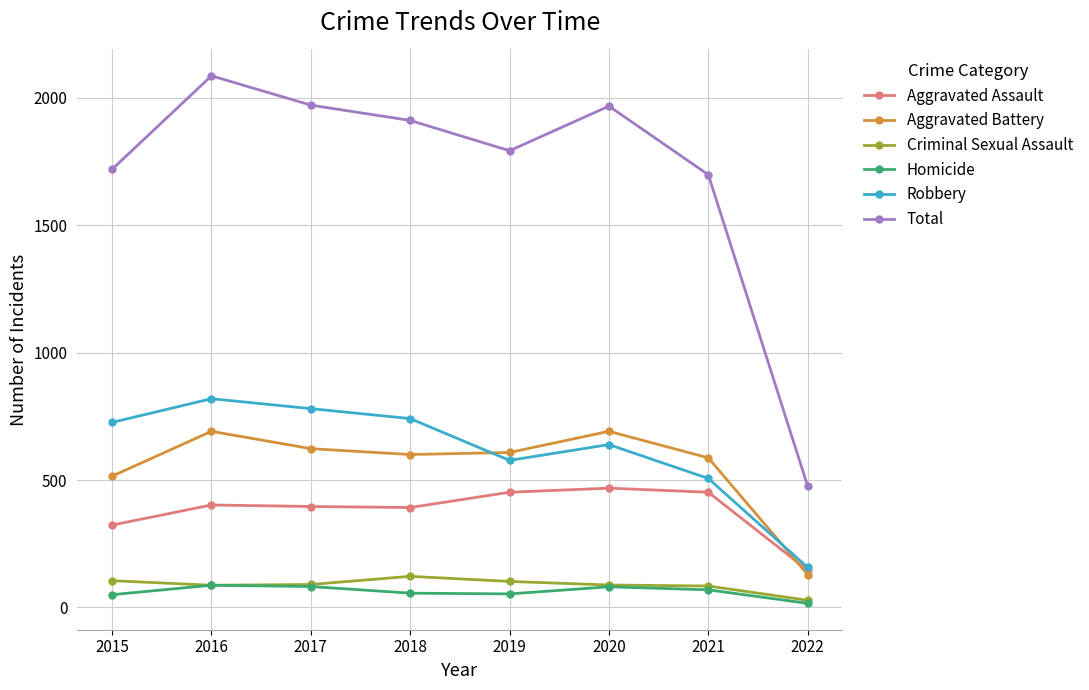

How many interior local valleys does the Total series have?

1